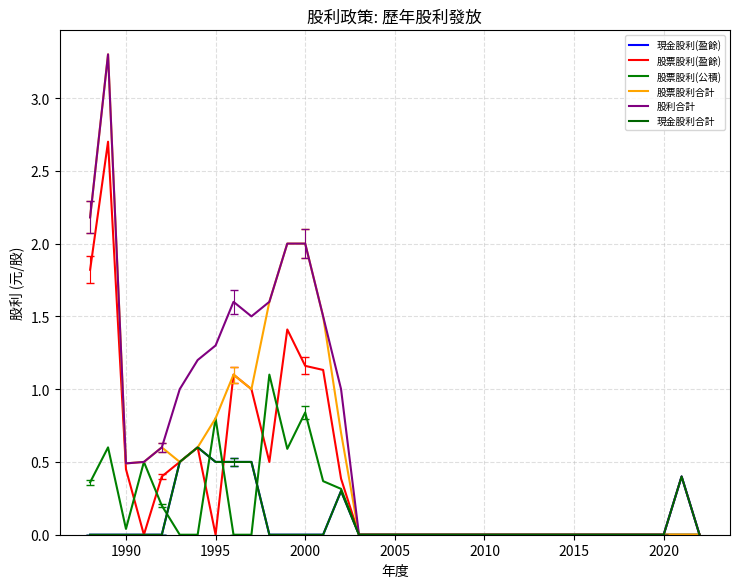

Is this an area chart (filled region under the line)?

No